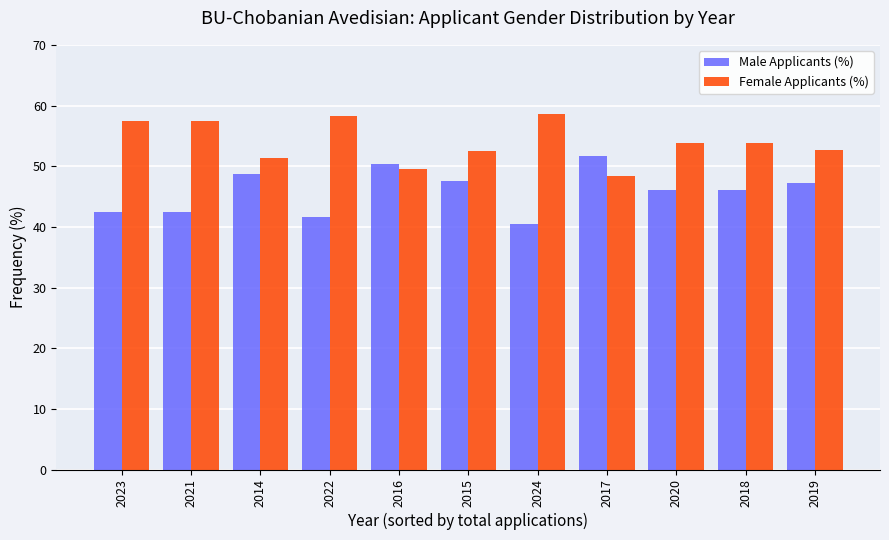

How many bars are there in each group?

2